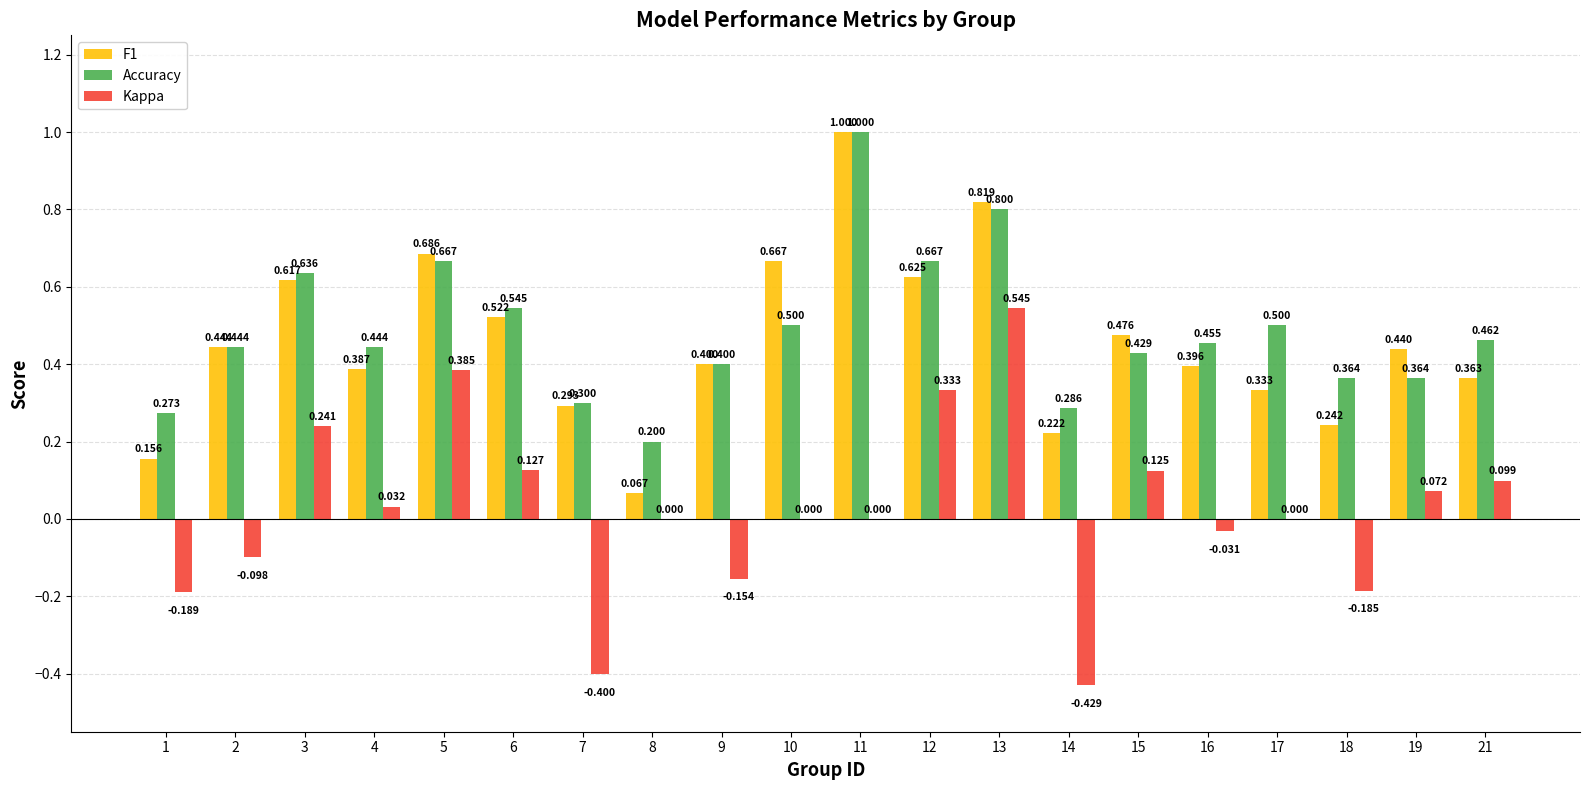

At which category is the sum across all series the highest?

13